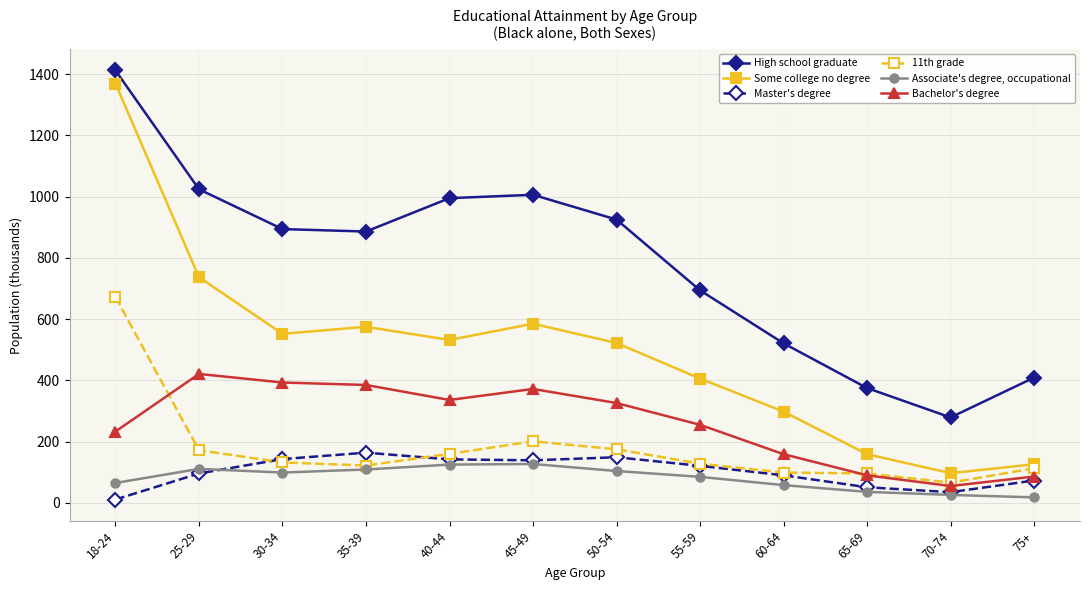

How many data points does each series have?

12